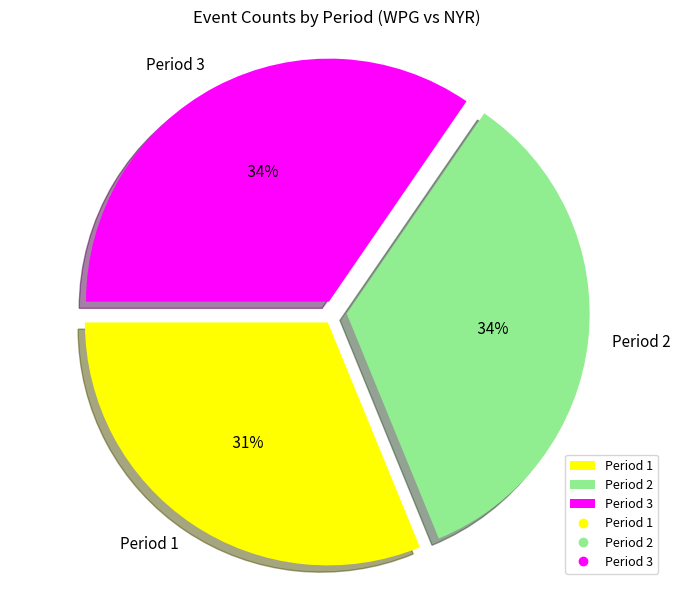

To the nearest percent, what is the average slice percentage?

33%